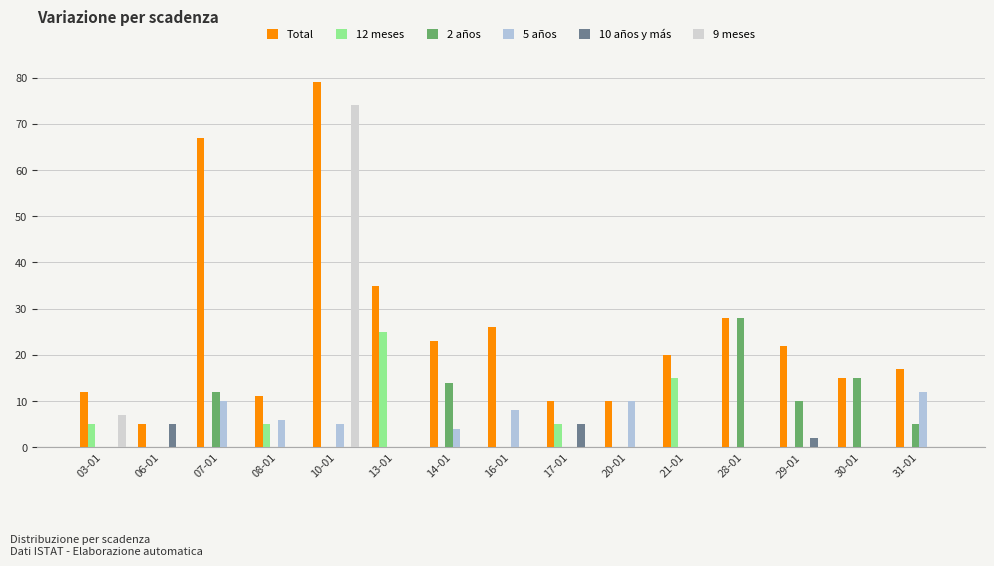

Reading left to right, transcribe all the data shown in this chart.

Total: 03-01=12	06-01=5	07-01=67	08-01=11	10-01=79	13-01=35	14-01=23	16-01=26	17-01=10	20-01=10	21-01=20	28-01=28	29-01=22	30-01=15	31-01=17
12 meses: 03-01=5	06-01=0	07-01=0	08-01=5	10-01=0	13-01=25	14-01=0	16-01=0	17-01=5	20-01=0	21-01=15	28-01=0	29-01=0	30-01=0	31-01=0
2 años: 03-01=0	06-01=0	07-01=12	08-01=0	10-01=0	13-01=0	14-01=14	16-01=0	17-01=0	20-01=0	21-01=0	28-01=28	29-01=10	30-01=15	31-01=5
5 años: 03-01=0	06-01=0	07-01=10	08-01=6	10-01=5	13-01=0	14-01=4	16-01=8	17-01=0	20-01=10	21-01=0	28-01=0	29-01=0	30-01=0	31-01=12
10 años y más: 03-01=0	06-01=5	07-01=0	08-01=0	10-01=0	13-01=0	14-01=0	16-01=0	17-01=5	20-01=0	21-01=0	28-01=0	29-01=2	30-01=0	31-01=0
9 meses: 03-01=7	06-01=0	07-01=0	08-01=0	10-01=74	13-01=0	14-01=0	16-01=0	17-01=0	20-01=0	21-01=0	28-01=0	29-01=0	30-01=0	31-01=0